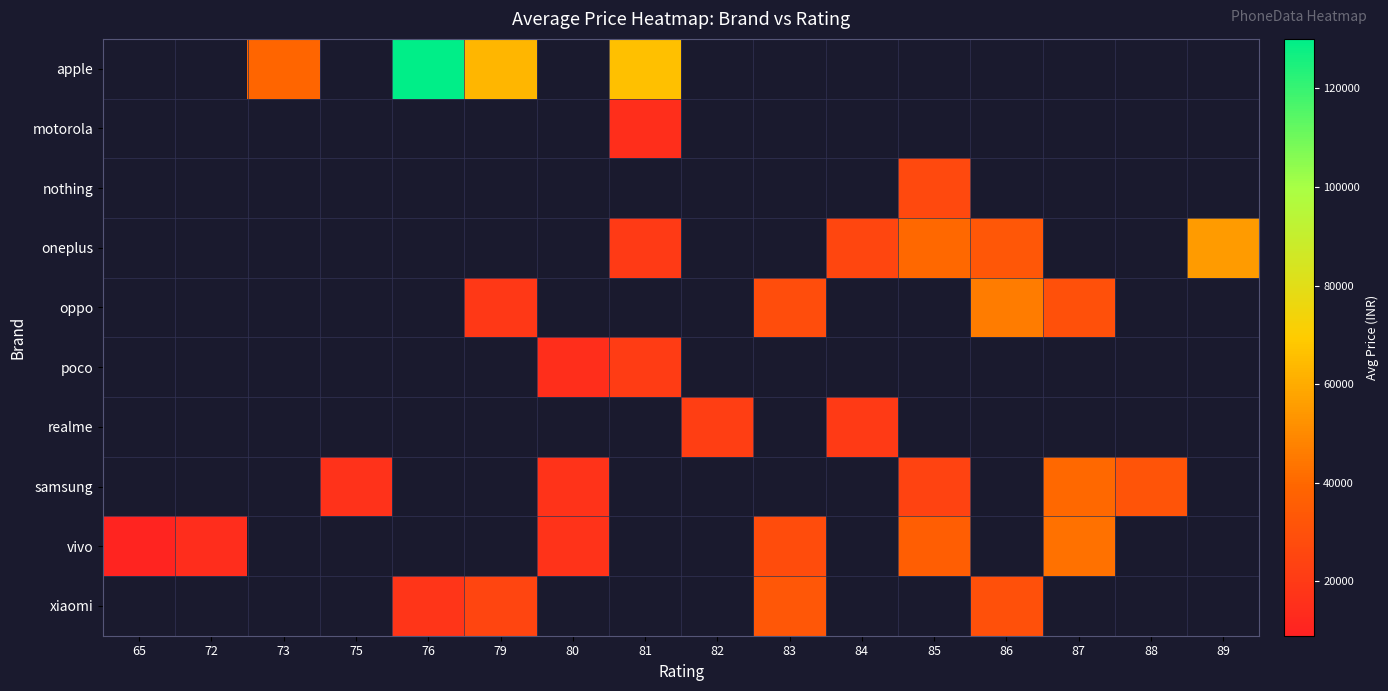

Count the number of categories in the chart.

16